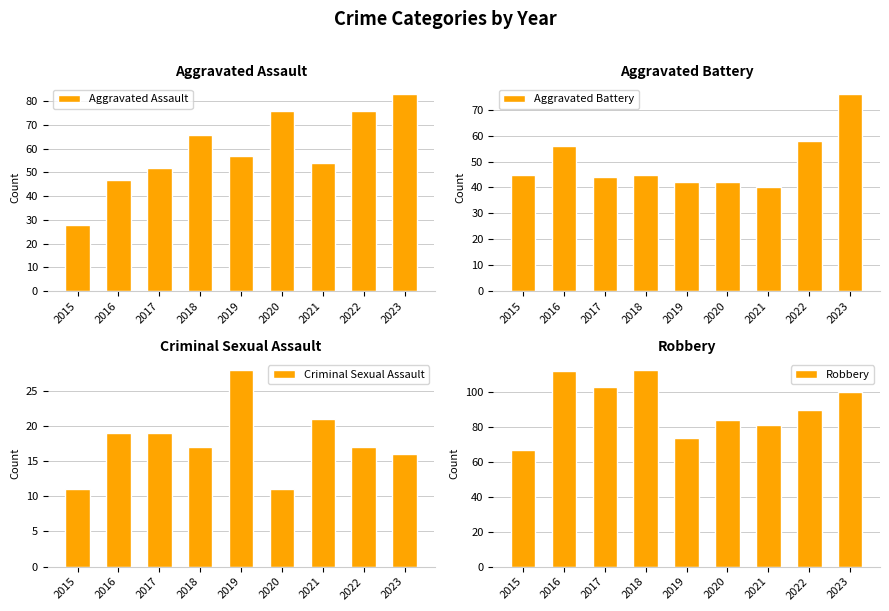

Is the value of Aggravated Assault at 2015 greater than the value of Robbery at 2022?

No